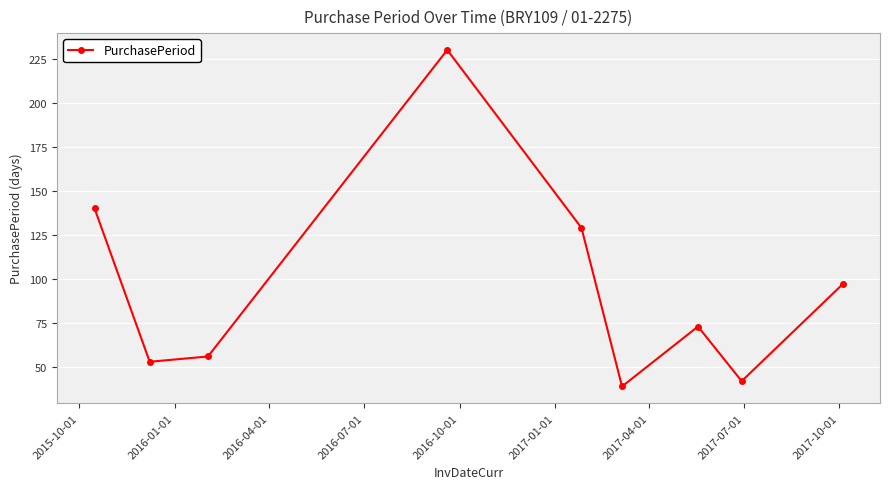

What is the minimum value shown in the chart?

39